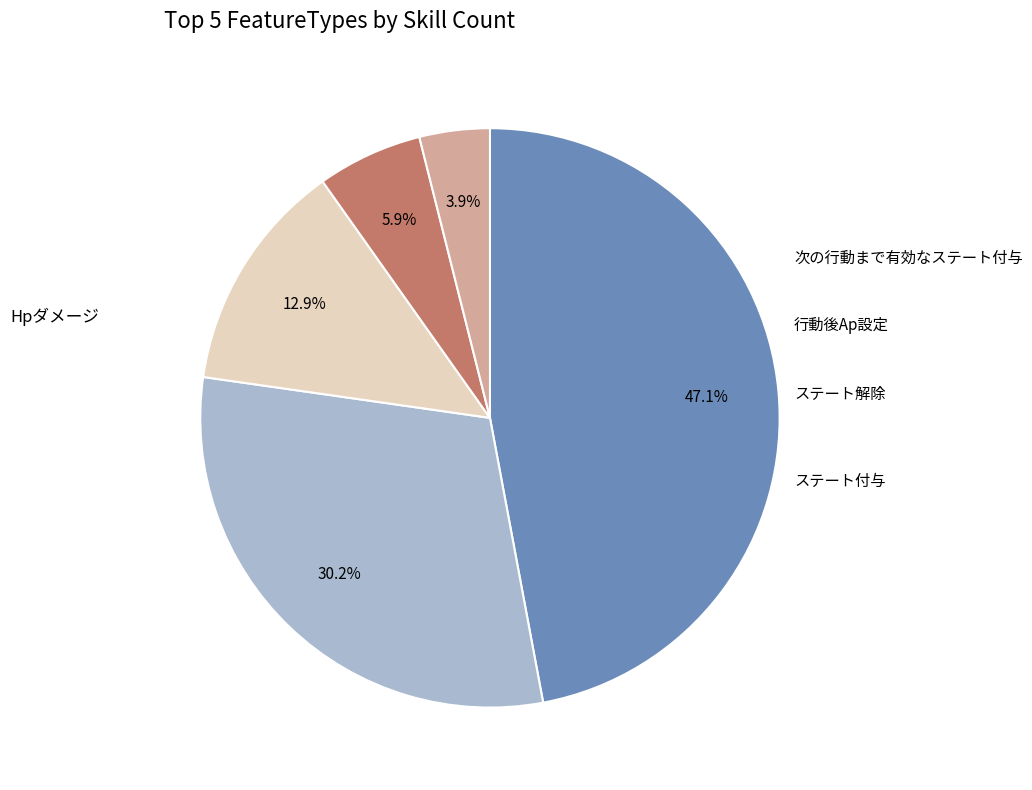

Count the number of slices in the pie.

5